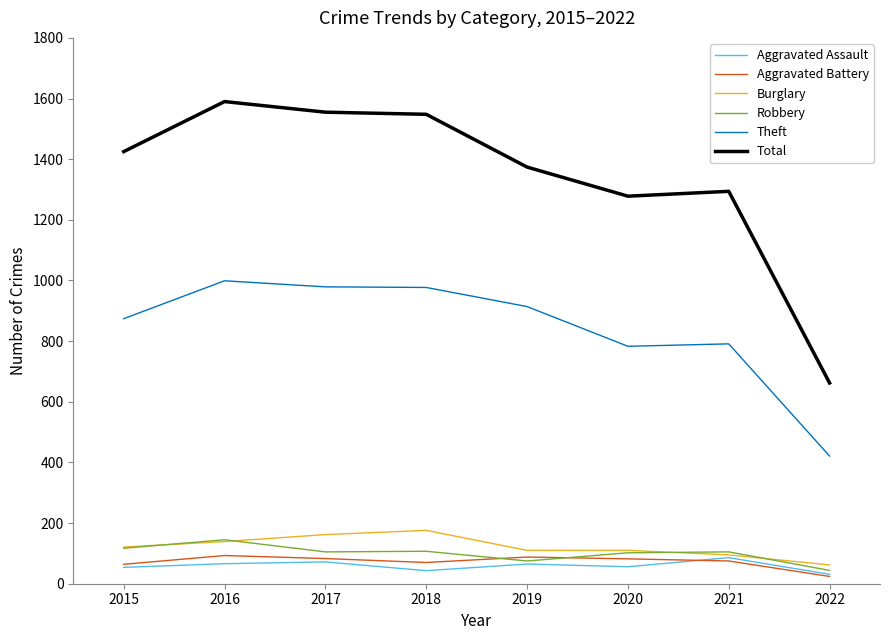

Is it true that Total equals 1294 at 2021?

True